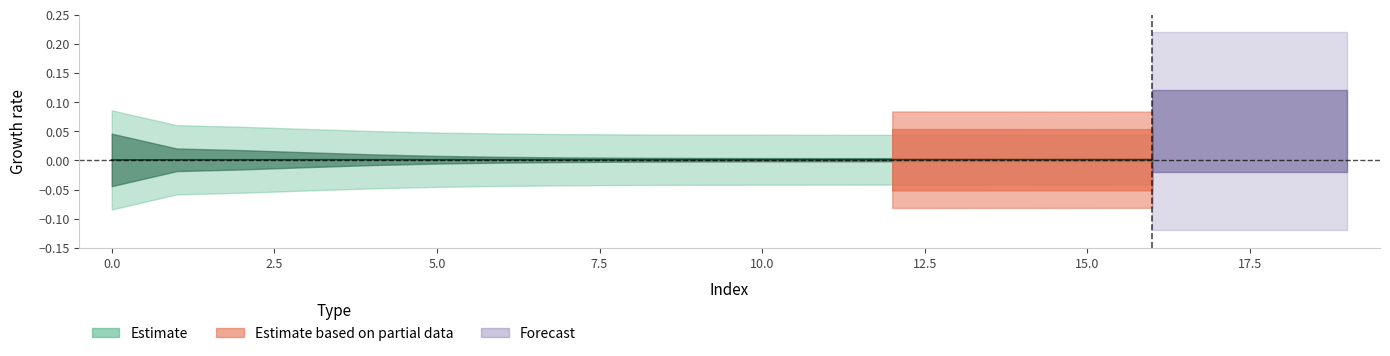

How many lines are shown in the chart?

6